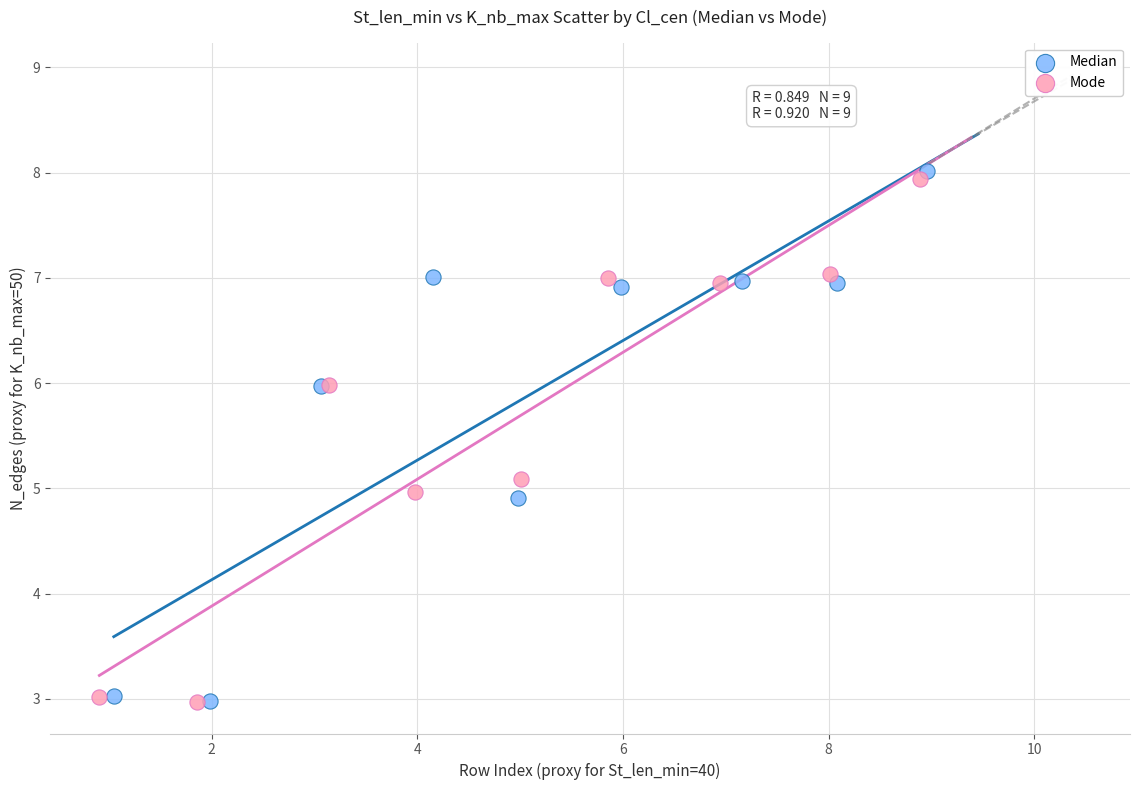

Which series has the widest spread of Y values?

Median